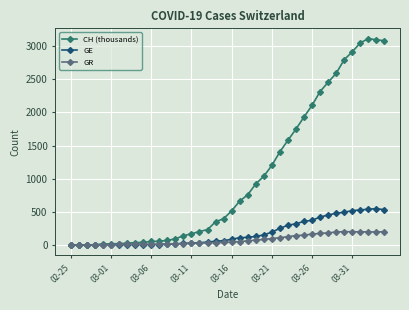

Which series has the largest range (max minus min)?

CH (thousands)